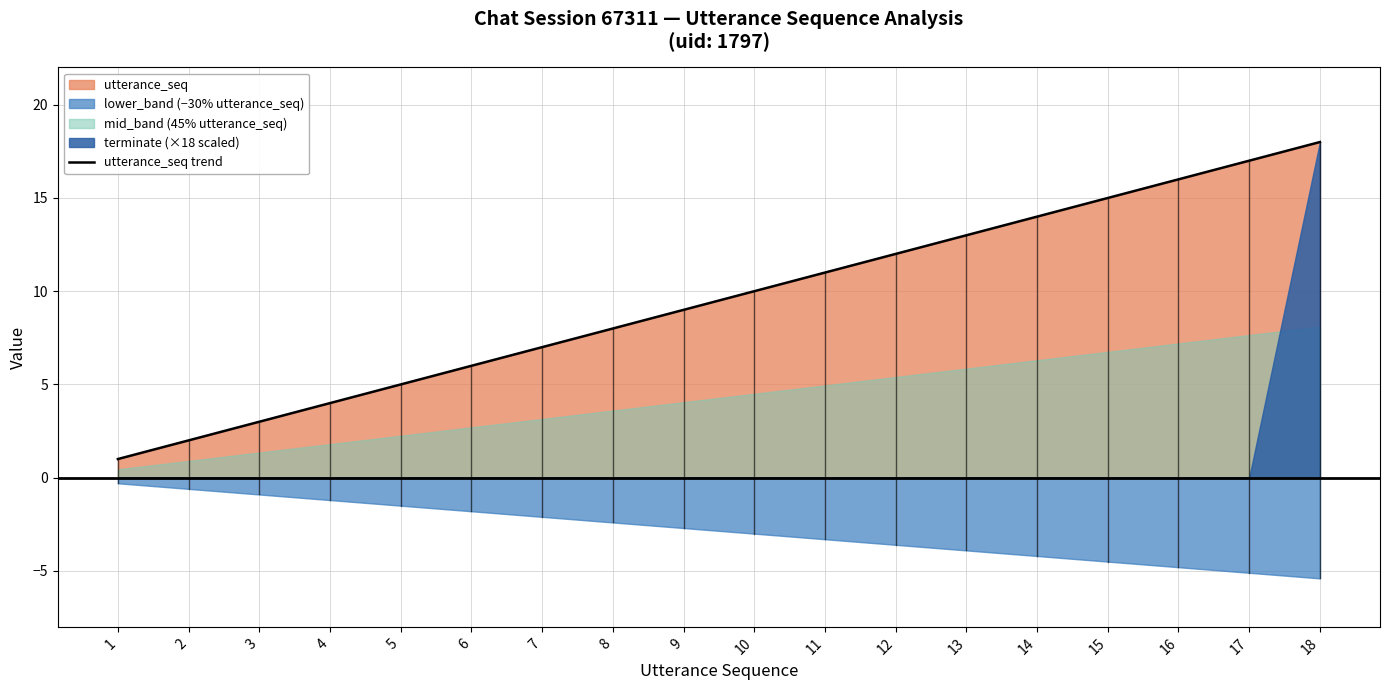

What is the sum of all values?

171